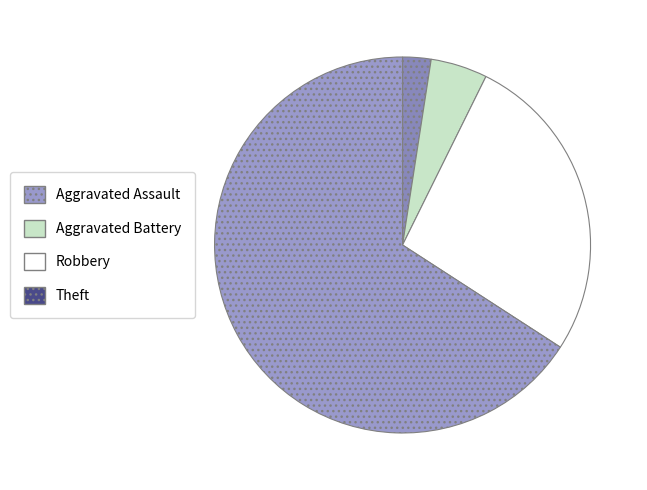

Which category has the biggest portion of the pie?

Theft